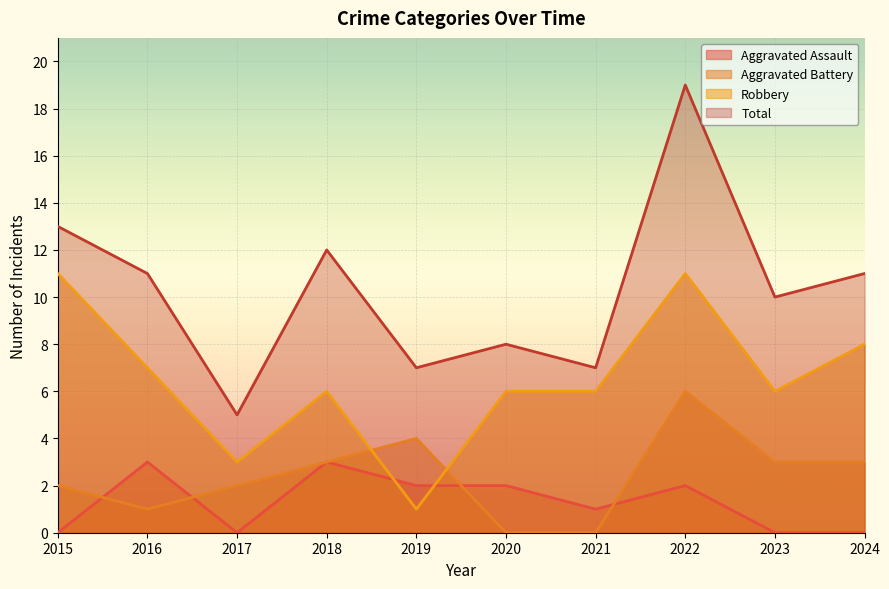

Reading right to left, what are all the values shown in this chart?

Aggravated Assault: 2024=0	2023=0	2022=2	2021=1	2020=2	2019=2	2018=3	2017=0	2016=3	2015=0
Aggravated Battery: 2024=3	2023=3	2022=6	2021=0	2020=0	2019=4	2018=3	2017=2	2016=1	2015=2
Robbery: 2024=8	2023=6	2022=11	2021=6	2020=6	2019=1	2018=6	2017=3	2016=7	2015=11
Total: 2024=11	2023=10	2022=19	2021=7	2020=8	2019=7	2018=12	2017=5	2016=11	2015=13